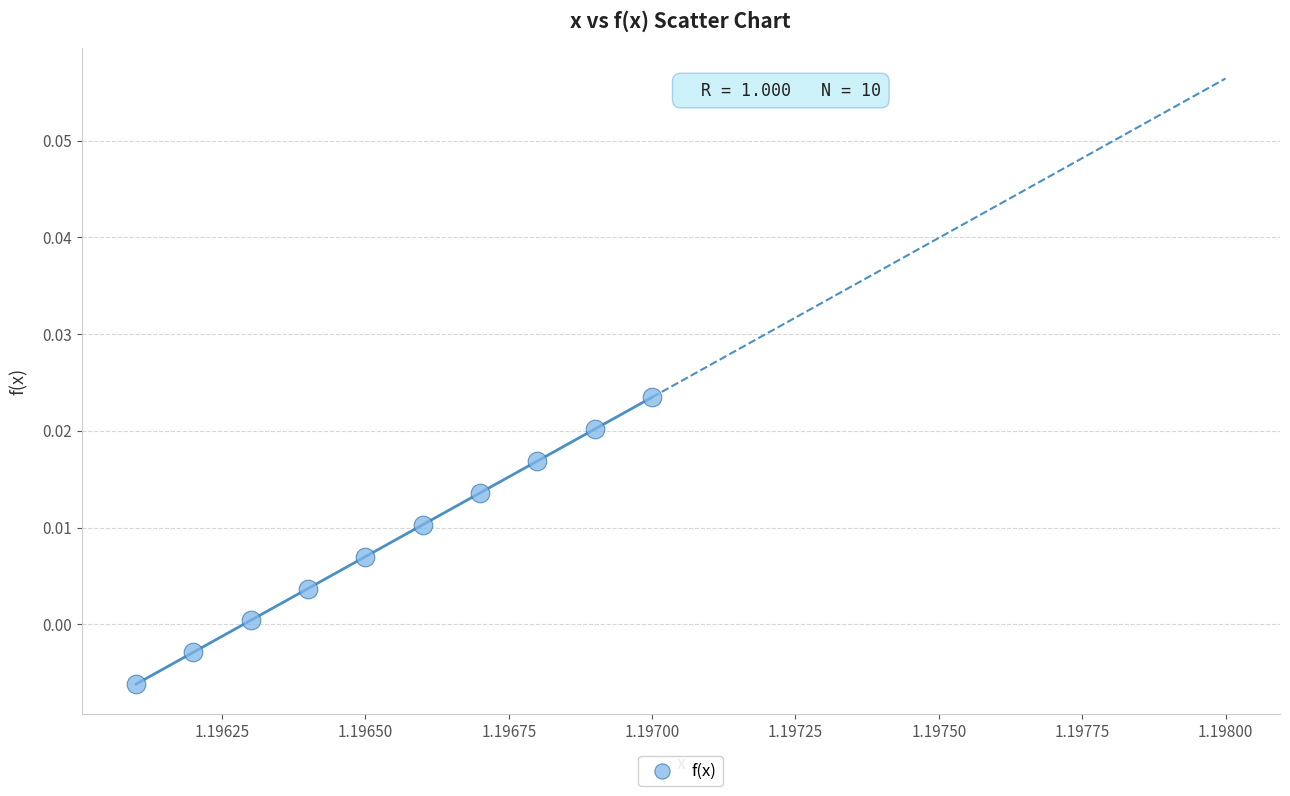

What is the average X value?

1.2